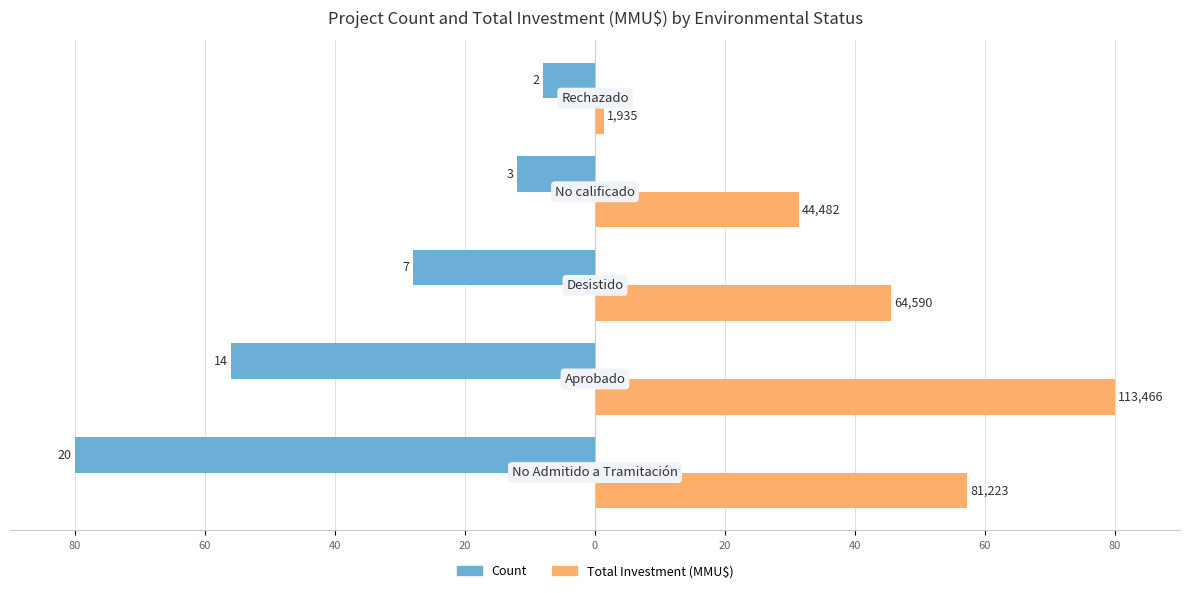

What are all the series names shown in the legend?

Count, Total Investment (MMU$)